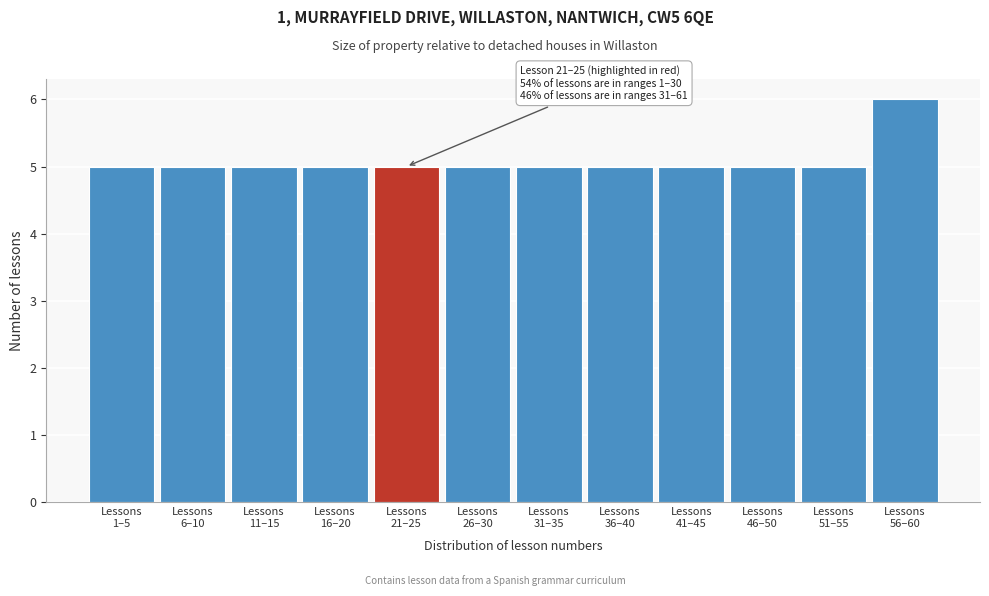

Reading left to right, what are all the values shown in this chart?

5	5	5	5	5	5	5	5	5	5	5	6